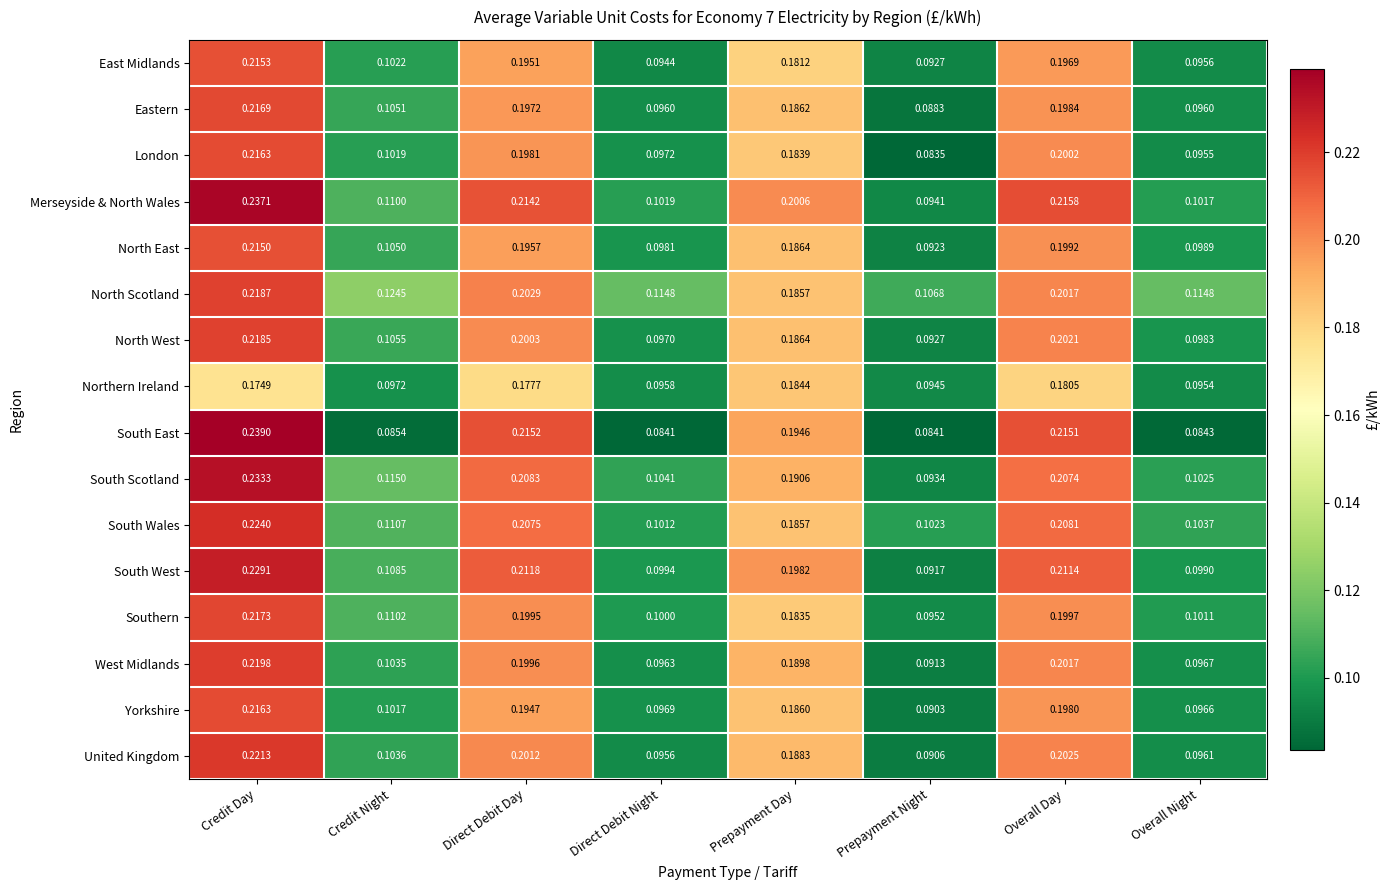

At which label is East Midlands closest to 0?

Prepayment Night